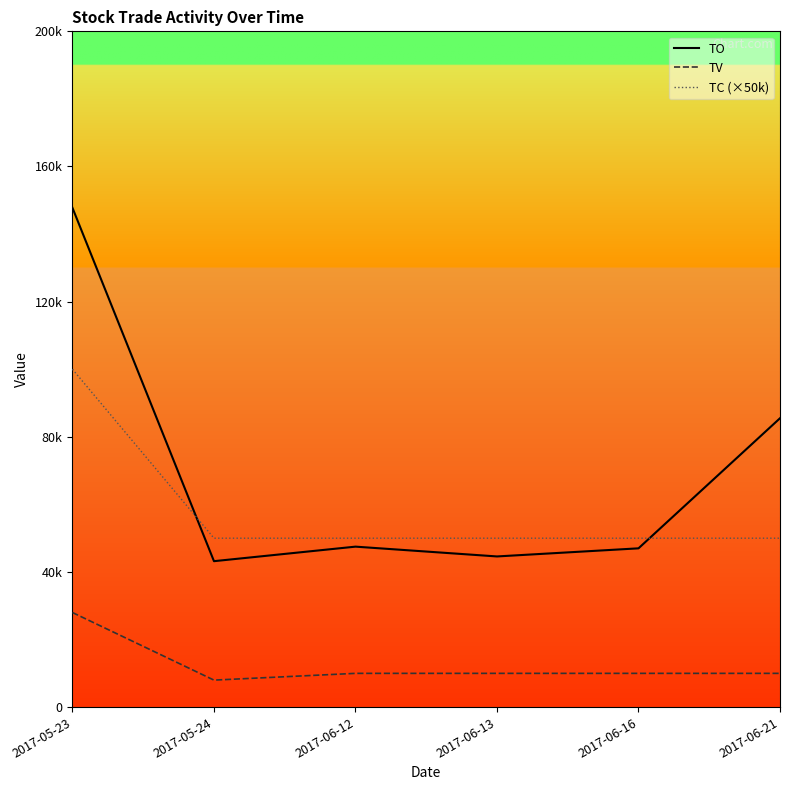

The TC (×50k) series shows 20503 at 2017-06-16. True or false?

False